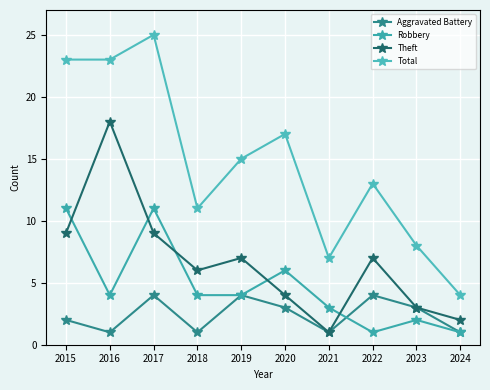

Rank the series by their average value, from highest to lowest.

Total, Theft, Robbery, Aggravated Battery